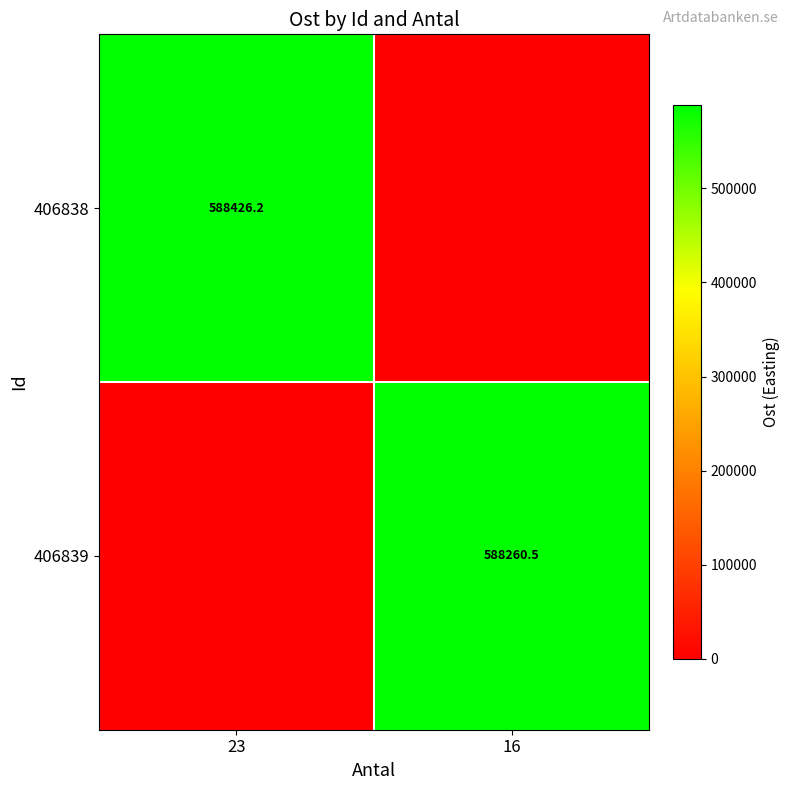

The 406838 series shows 253530.9 at 23. True or false?

False